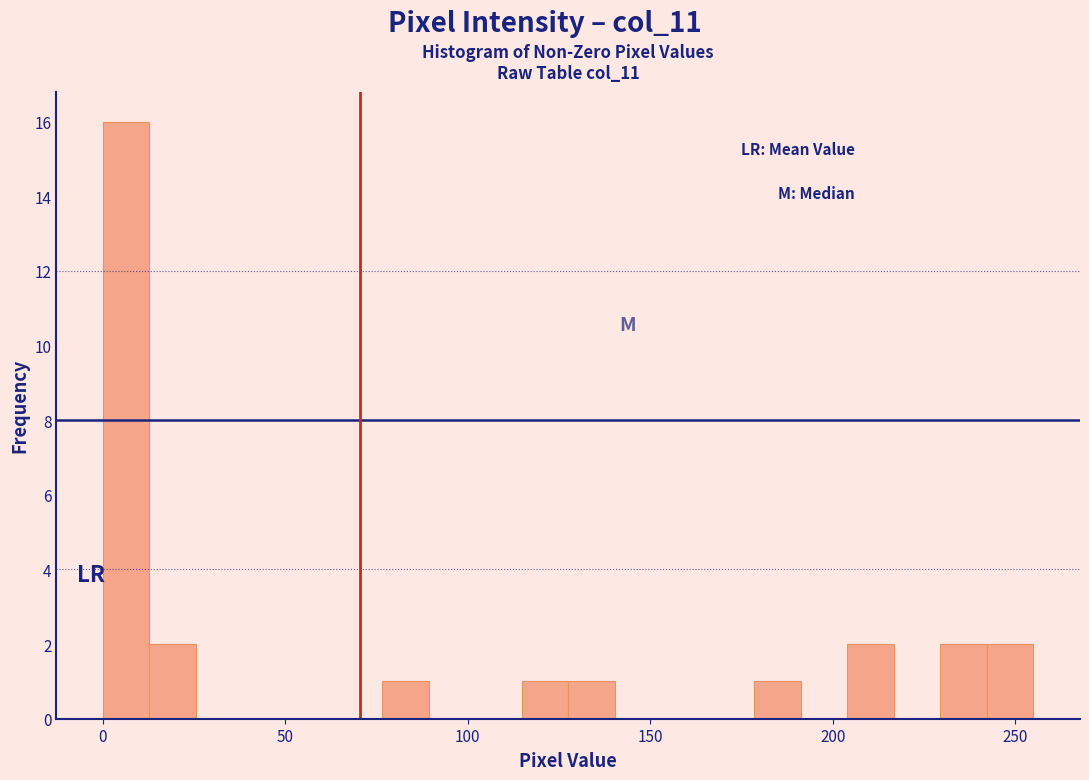

Around what value on the x-axis is the tallest bar? Give the approximate position of its centre, as read against the axis.

5